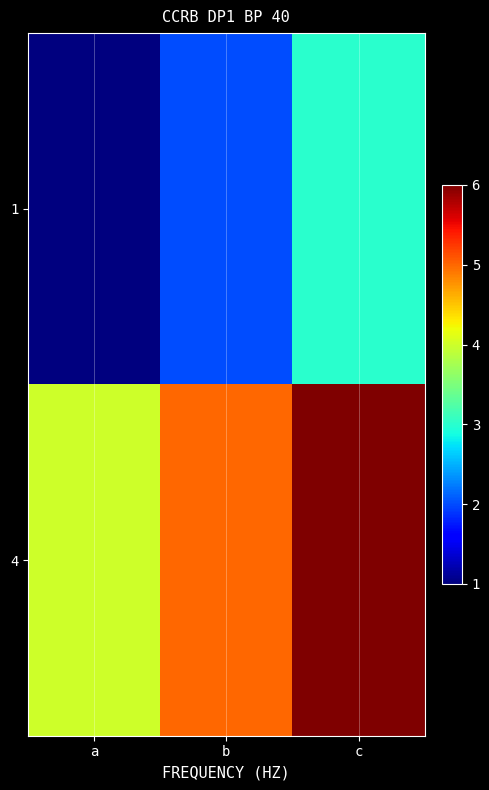

At how many categories does at least one series exceed 3?

3